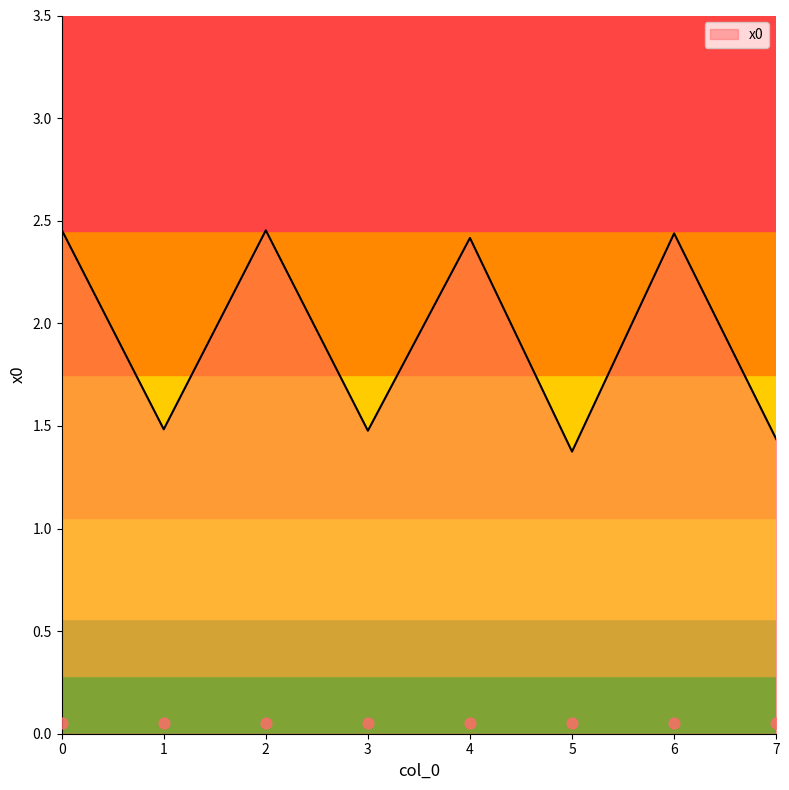

What is the ratio of the value at 1 to the value at 3?

1.0